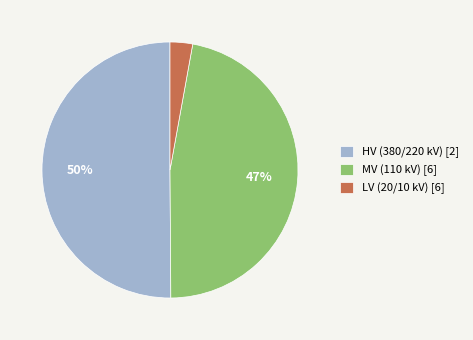

Combined, do HV (380/220 kV) [2] and MV (110 kV) [6] account for over 50%?

Yes